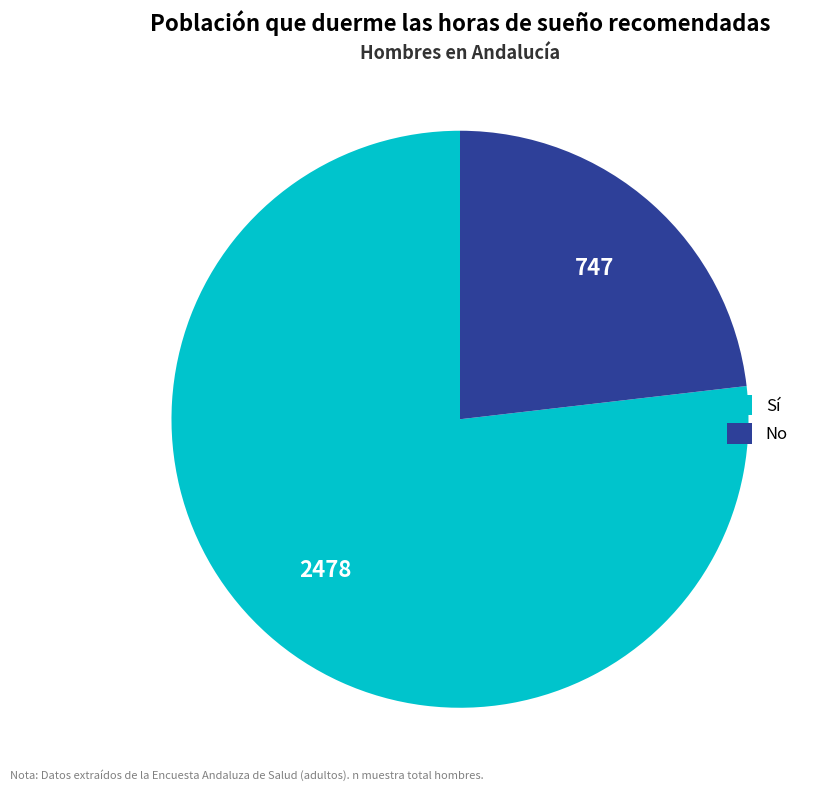

Does any single category account for the majority?

Yes